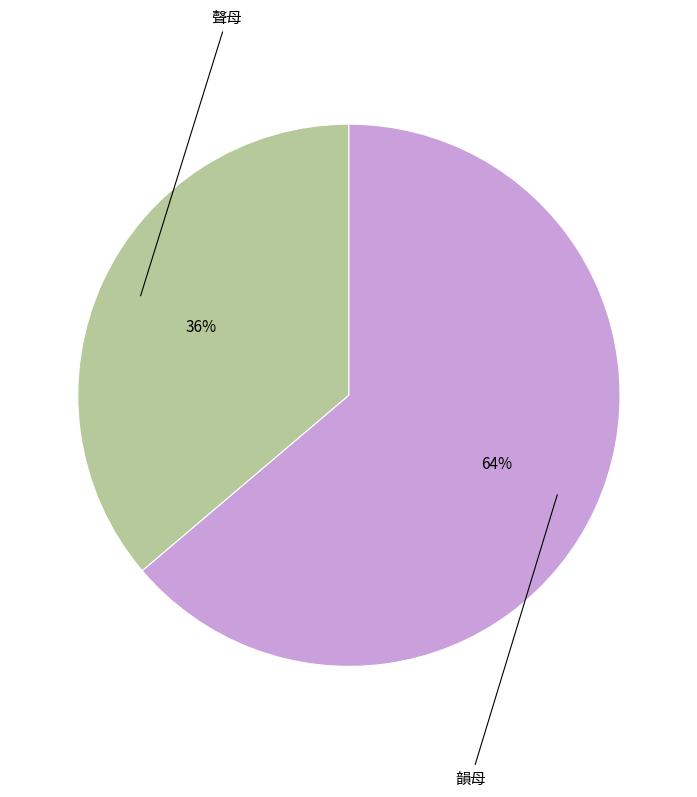

Does any single category account for the majority?

Yes